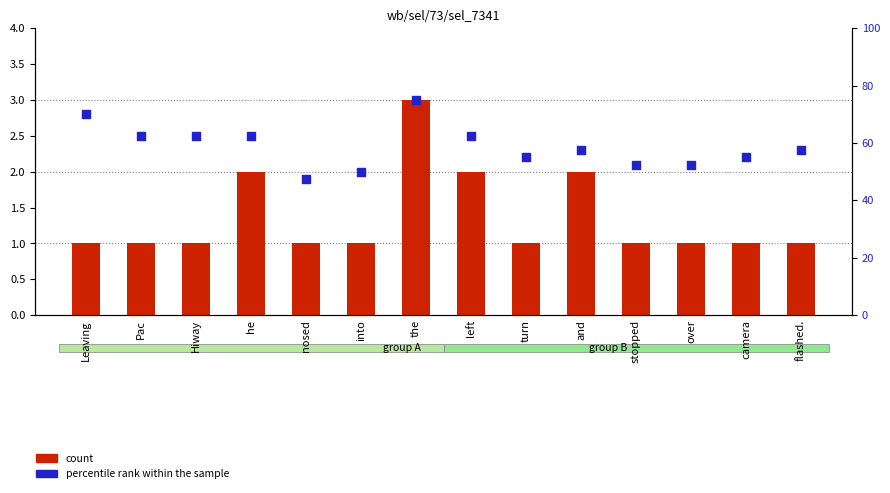

At how many categories does at least one series exceed 32?

14